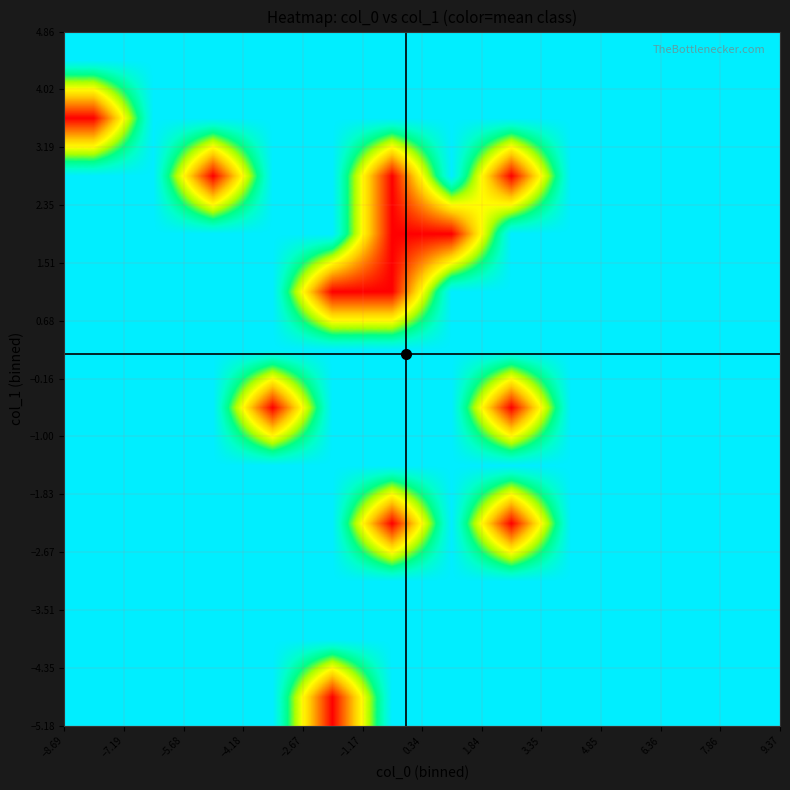

What is the minimum value shown in the chart?

1